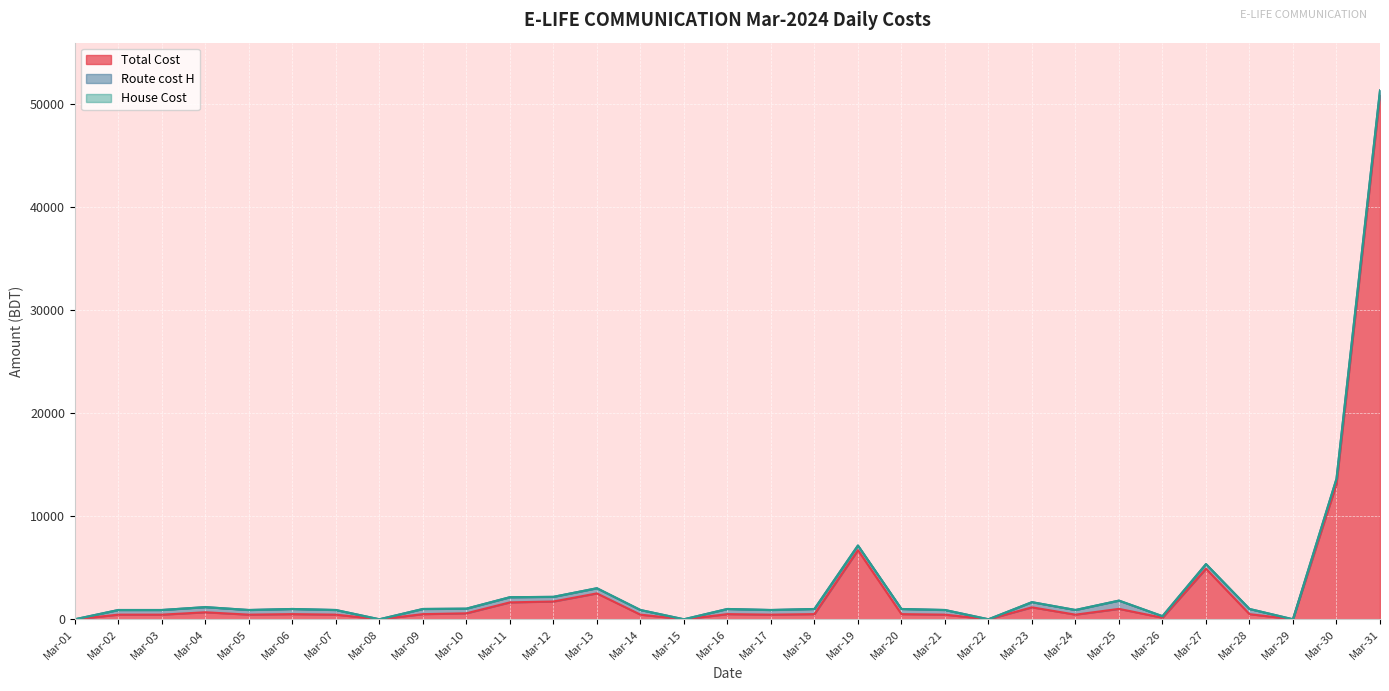

How many values in Route cost H are above zero?

26